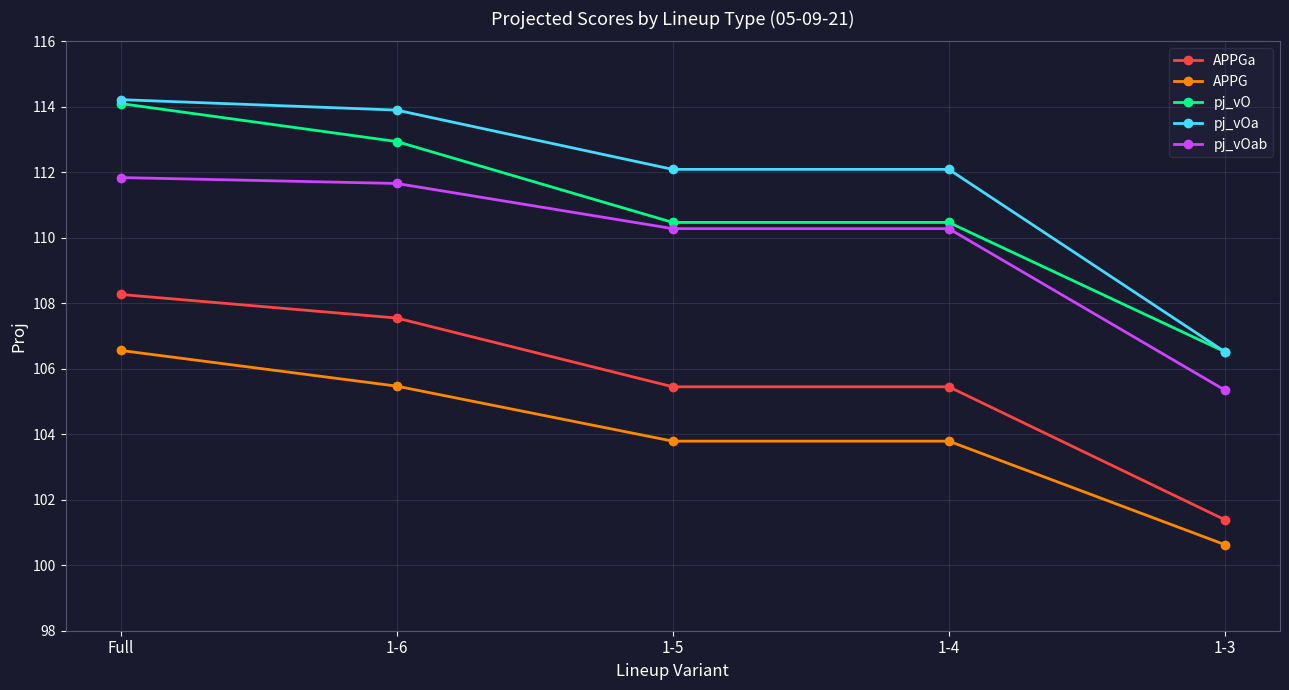

At which category is the sum across all series the highest?

Full